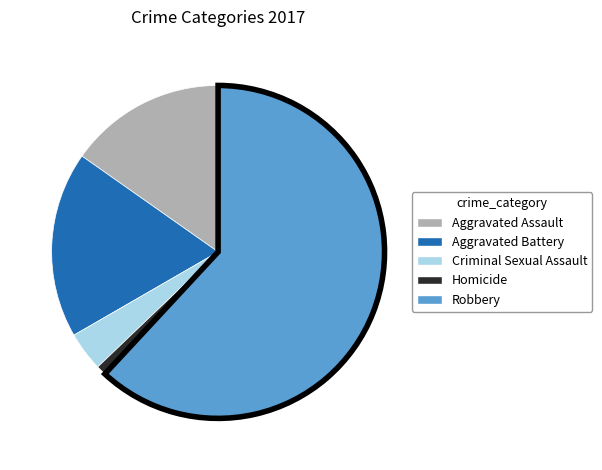

Rank the categories by value from highest to lowest.

Robbery, Aggravated Battery, Aggravated Assault, Criminal Sexual Assault, Homicide